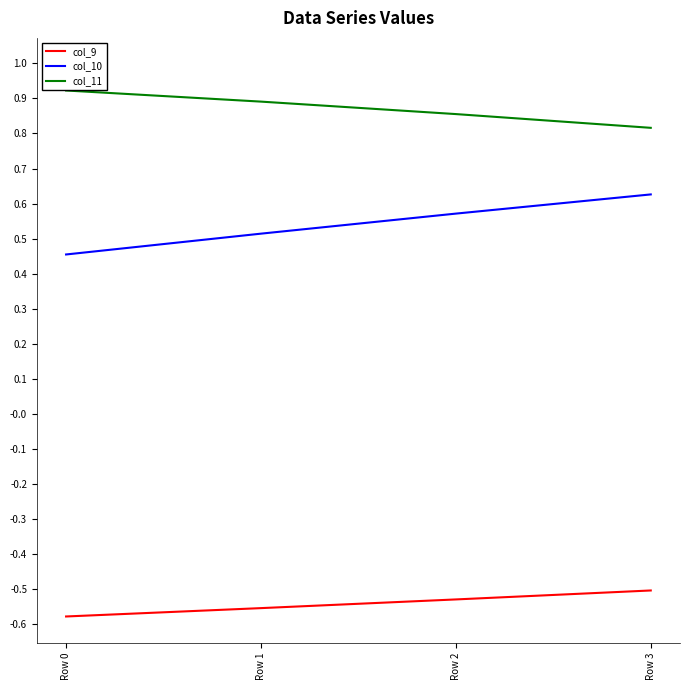

Rank the series by their maximum value, from highest to lowest.

col_11, col_10, col_9